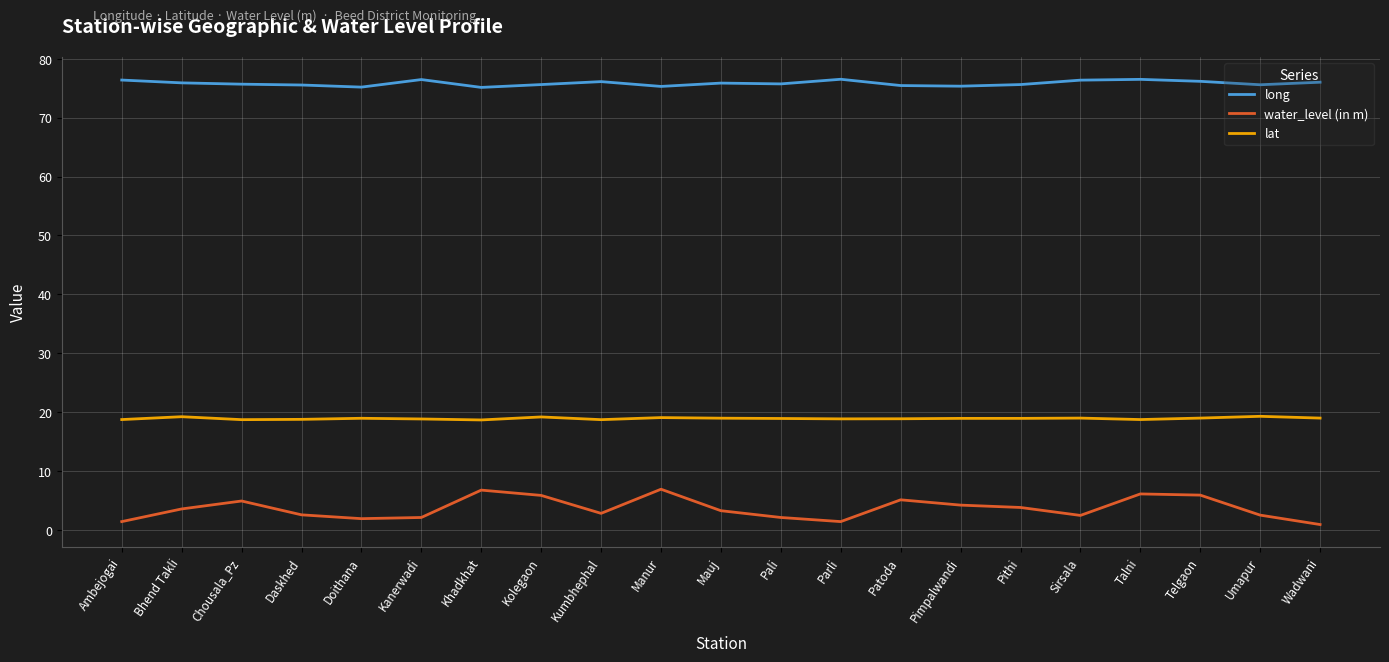

What position from the left is Kumbhephal?

9